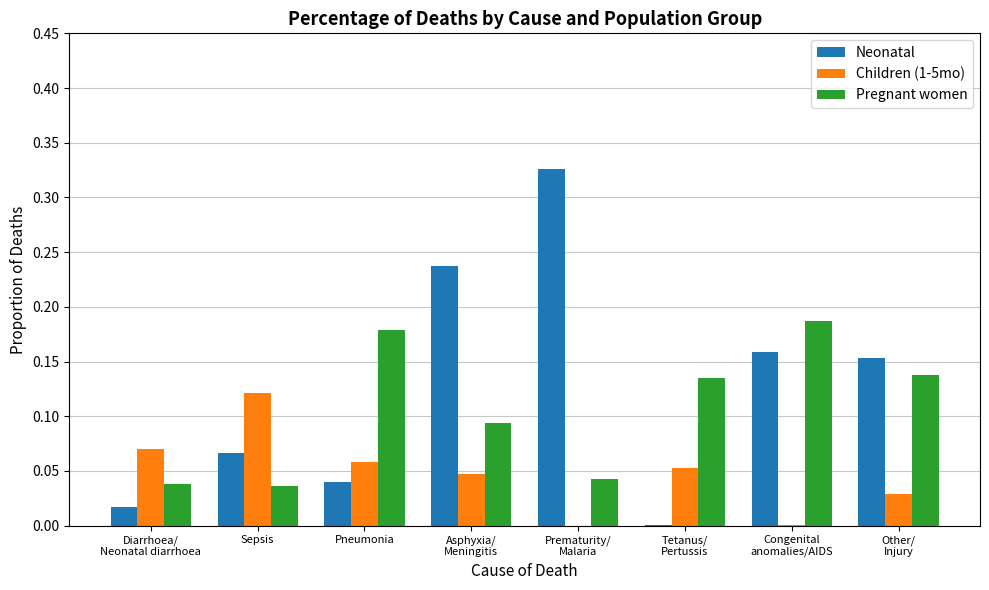

Which series has the largest total across all categories?

Neonatal